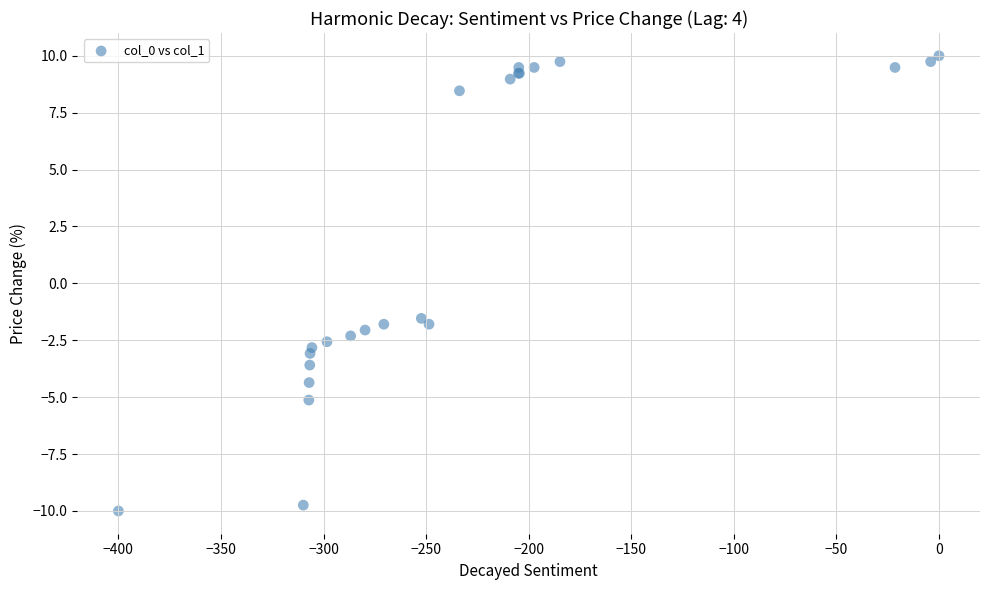

What Y value in the scatter plot is closest to 0?

-1.5